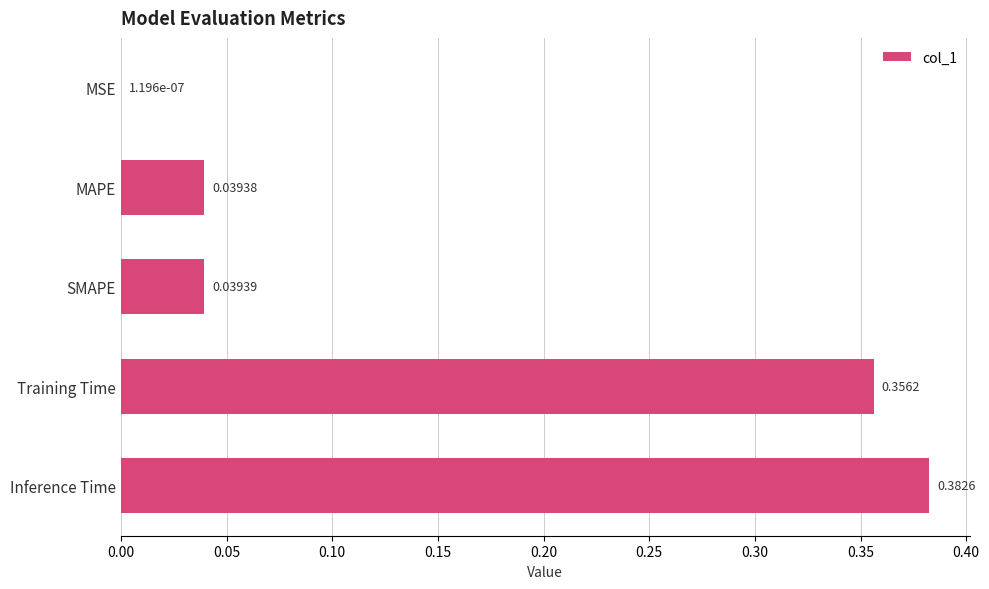

Between SMAPE and Training Time, which is larger?

Training Time